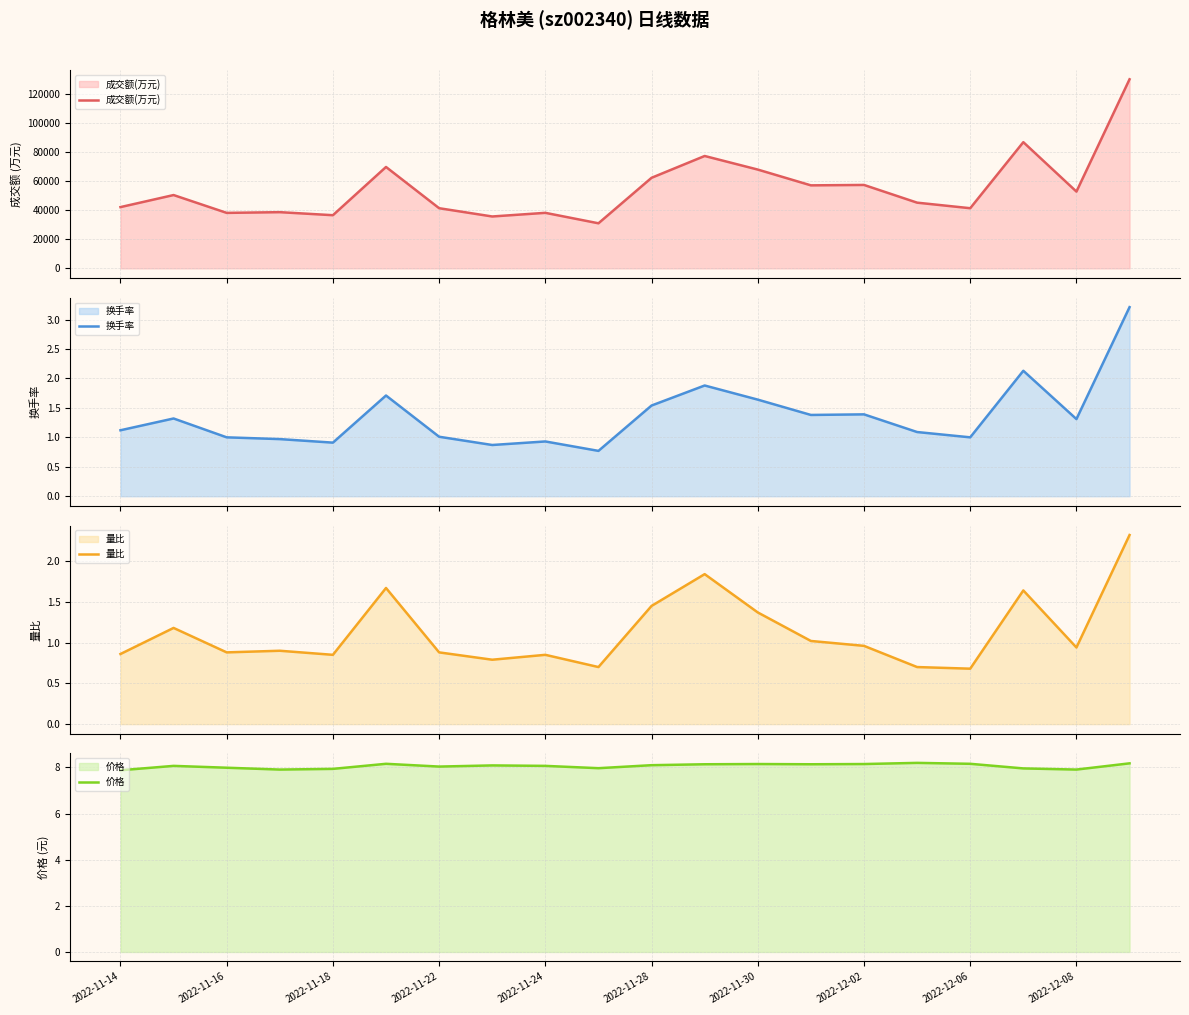

The value of 量比 at 13 is 1.0. True or false?

True